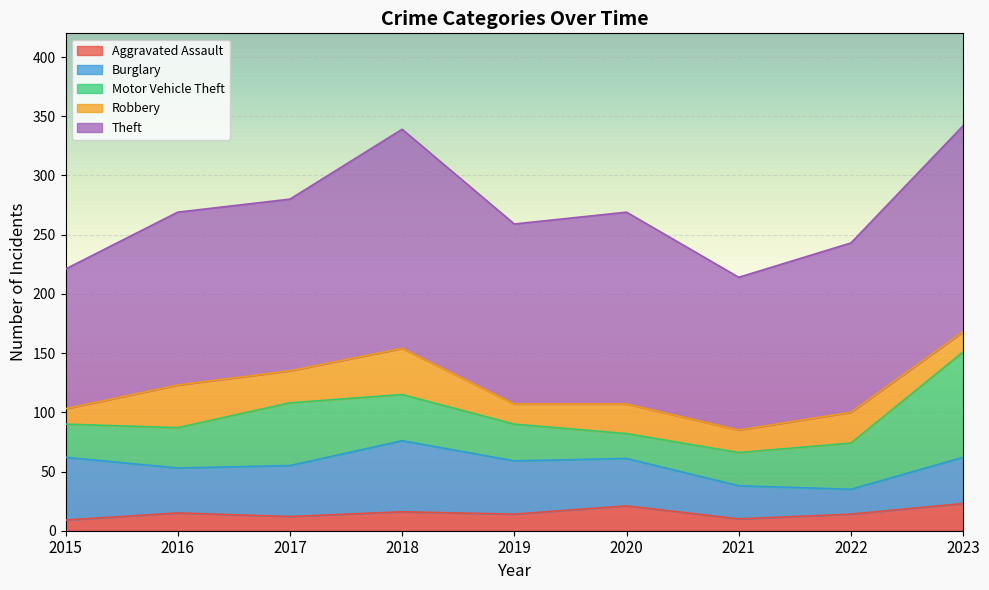

Reading left to right, extract all data points from this chart.

Aggravated Assault: 2015=9	2016=15	2017=12	2018=16	2019=14	2020=21	2021=10	2022=14	2023=23
Burglary: 2015=53	2016=38	2017=43	2018=60	2019=45	2020=40	2021=28	2022=21	2023=39
Motor Vehicle Theft: 2015=28	2016=34	2017=53	2018=39	2019=31	2020=21	2021=28	2022=39	2023=89
Robbery: 2015=13	2016=36	2017=27	2018=39	2019=17	2020=25	2021=19	2022=26	2023=17
Theft: 2015=118	2016=146	2017=145	2018=185	2019=152	2020=162	2021=129	2022=143	2023=174